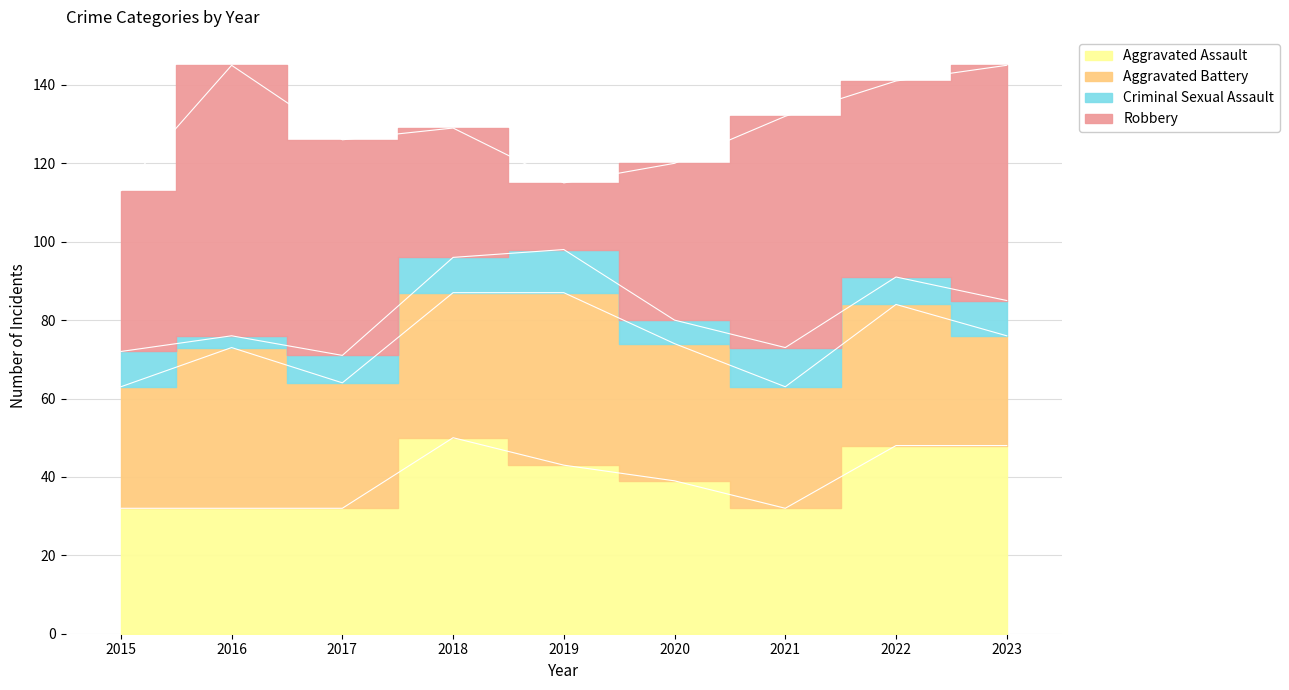

How many interior local valleys does the Robbery series have?

2